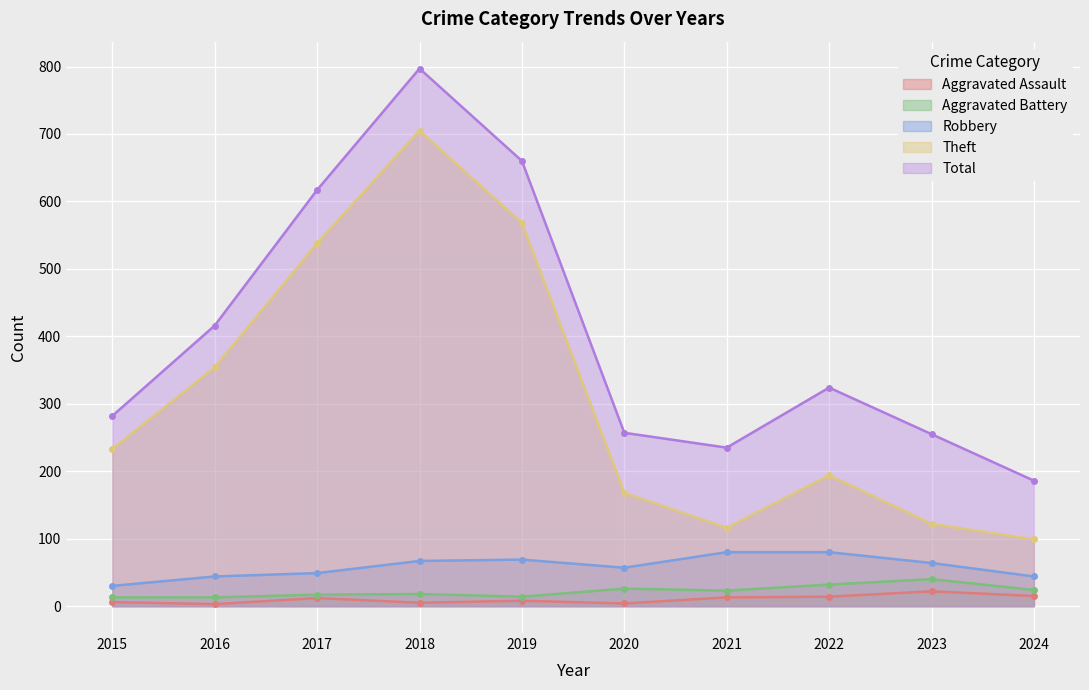

Is it true that Total equals 74 at 2015?

False